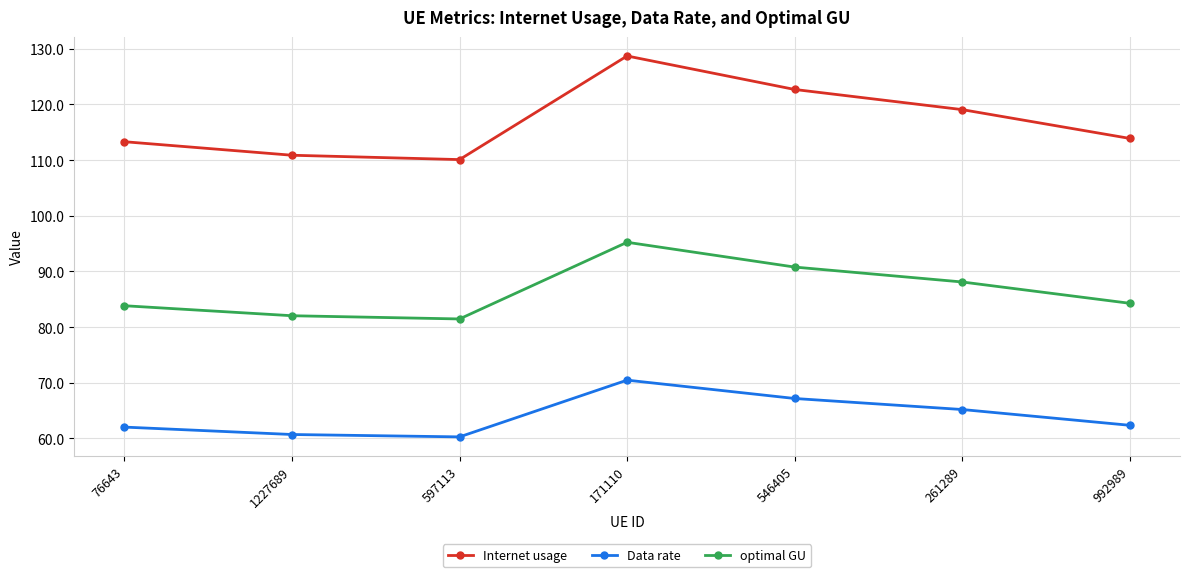

What is the difference between the maximum and minimum values in the Data rate series?

10.2